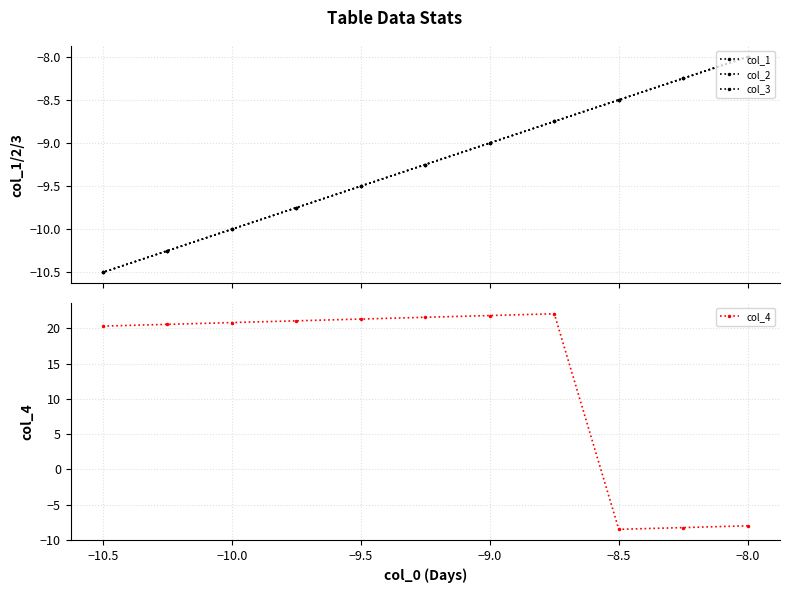

What is the sum of all col_4 values?

144.7